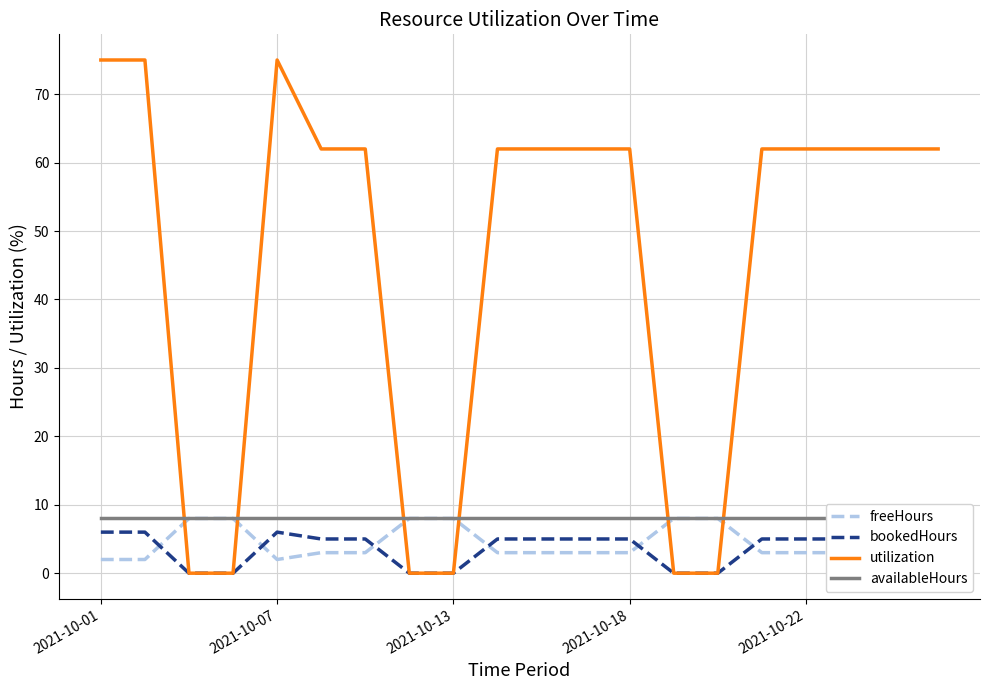

How many times do freeHours and bookedHours cross each other?

6